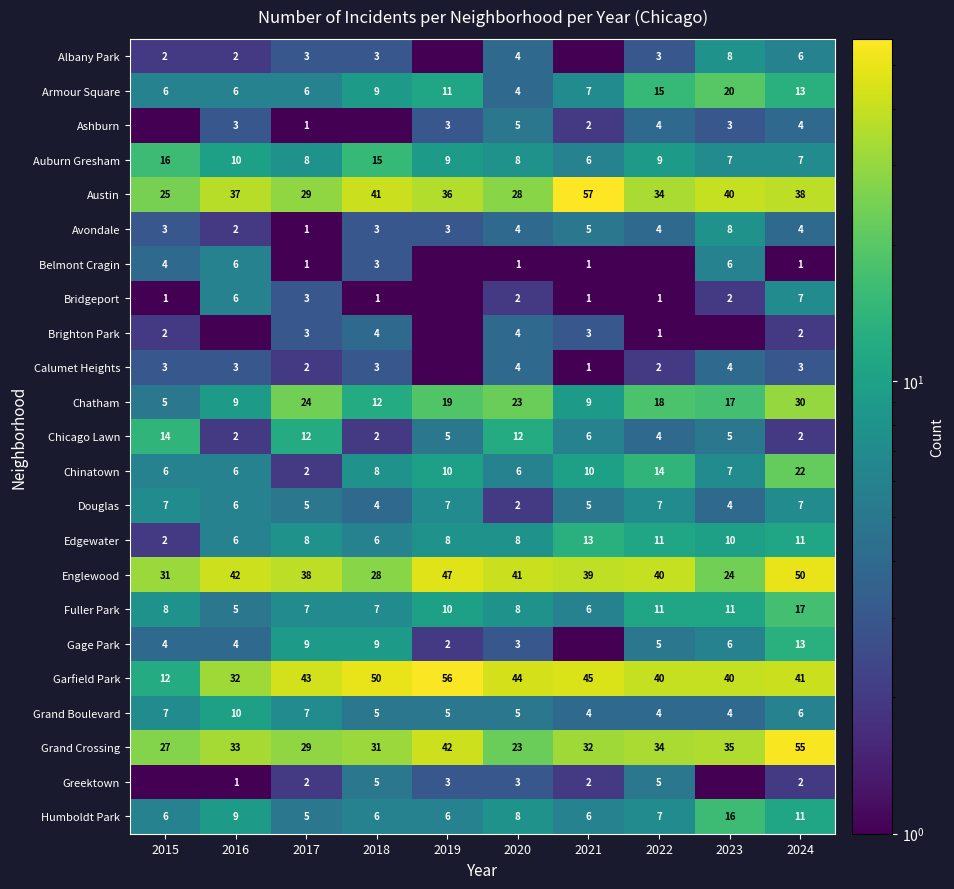

What is the difference between the Chinatown values at 2022 and 2018?

6.0